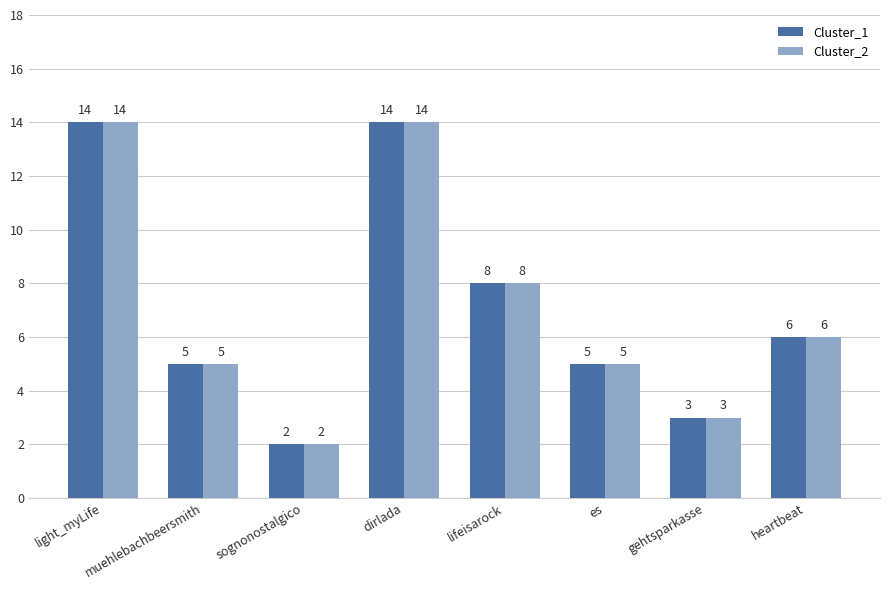

True or false: Cluster_1 has a value of 3 at muehlebachbeersmith.

False